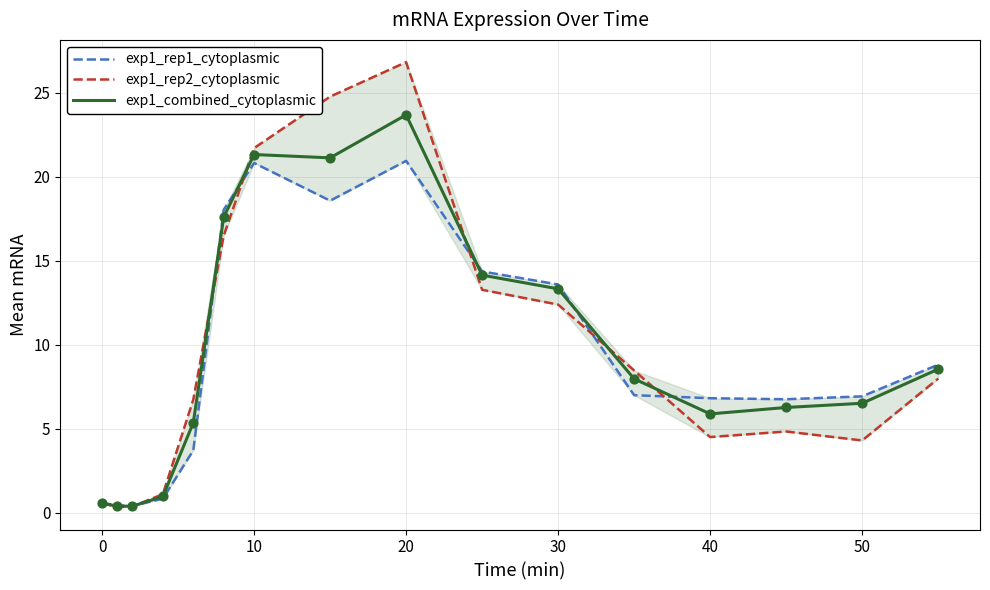

Which series reaches the maximum Y coordinate?

exp1_rep2_cytoplasmic